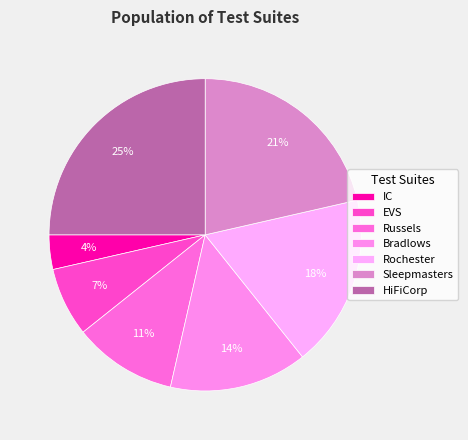

Which category has the smallest portion of the pie?

IC